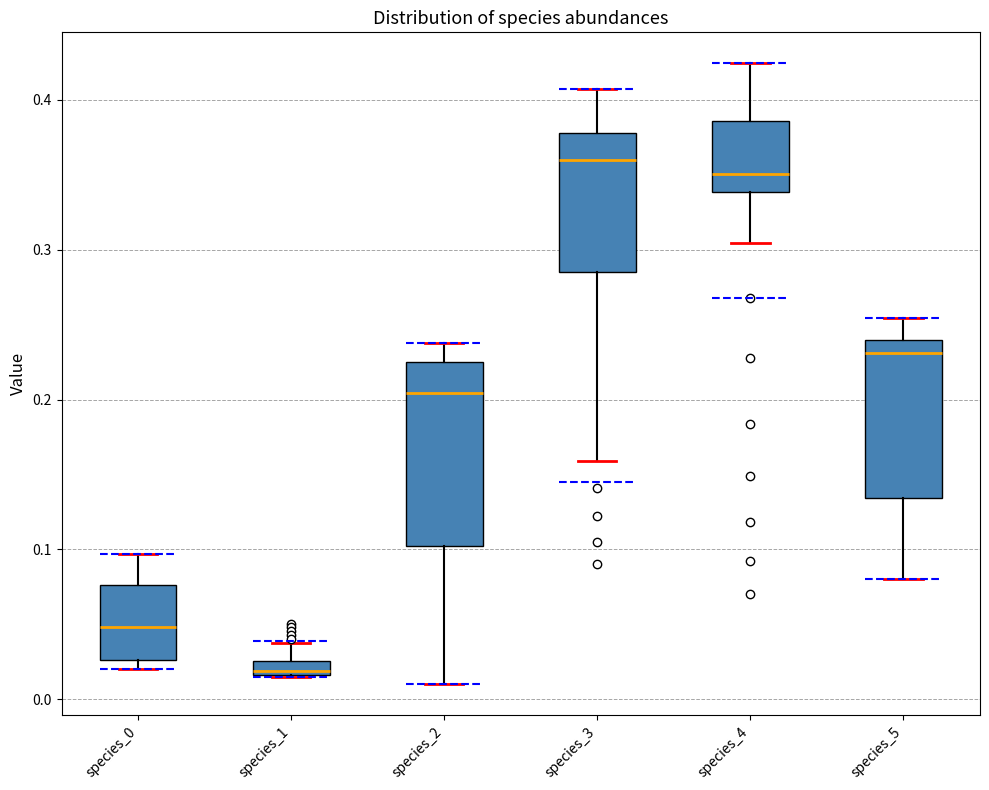

Comparing the boxes themselves (not the whiskers), which one is the tallest?

species_2